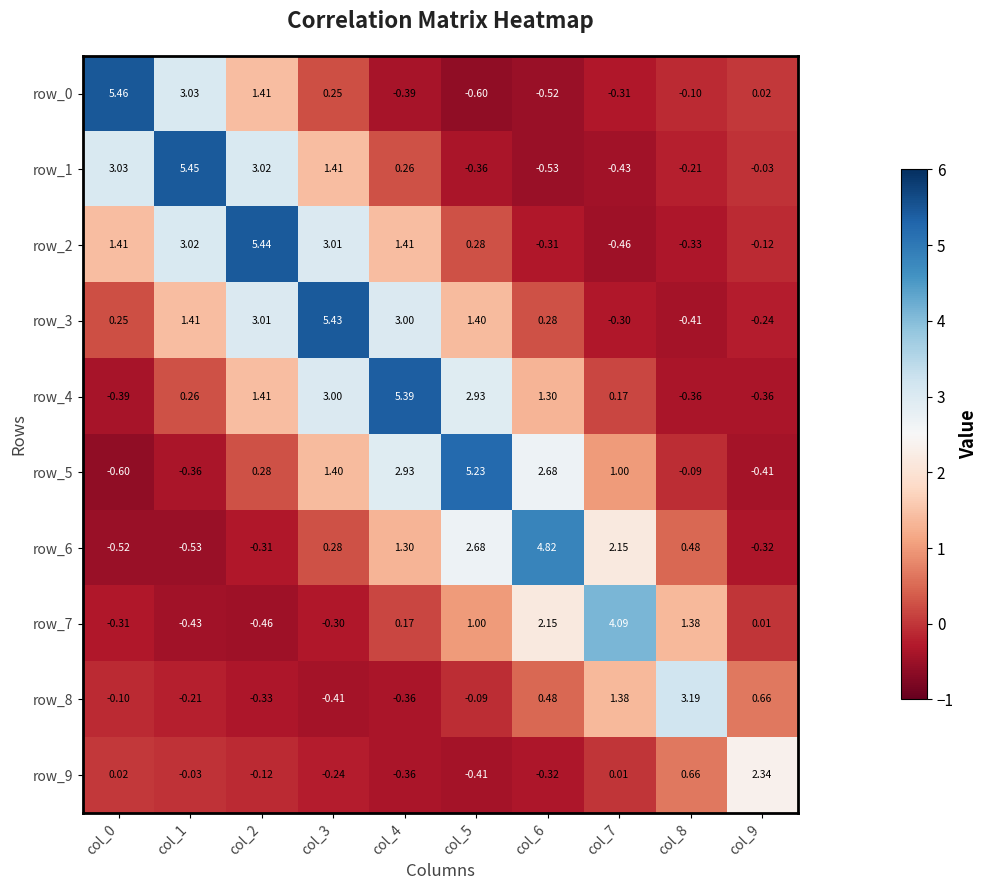

How many values in the row_4 series are below 1?

5